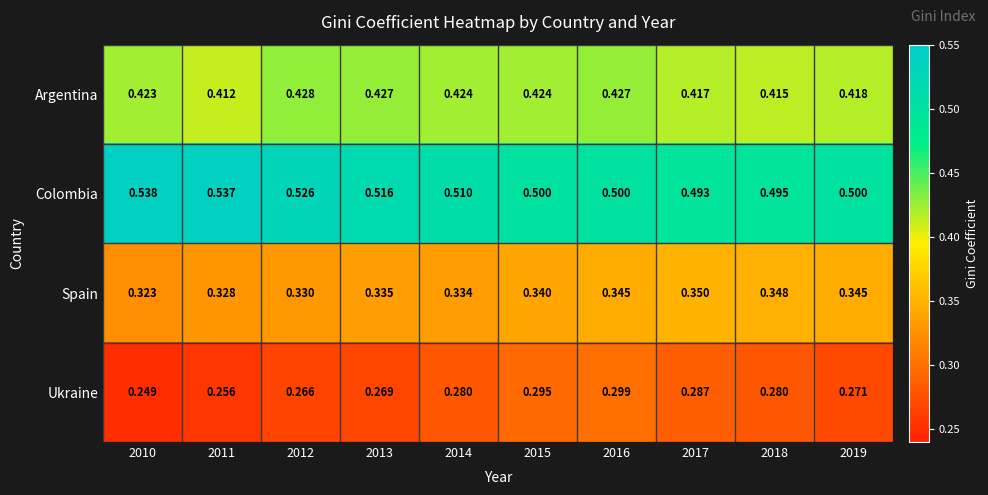

Rank the series at 2015 from highest to lowest value.

Colombia, Argentina, Spain, Ukraine